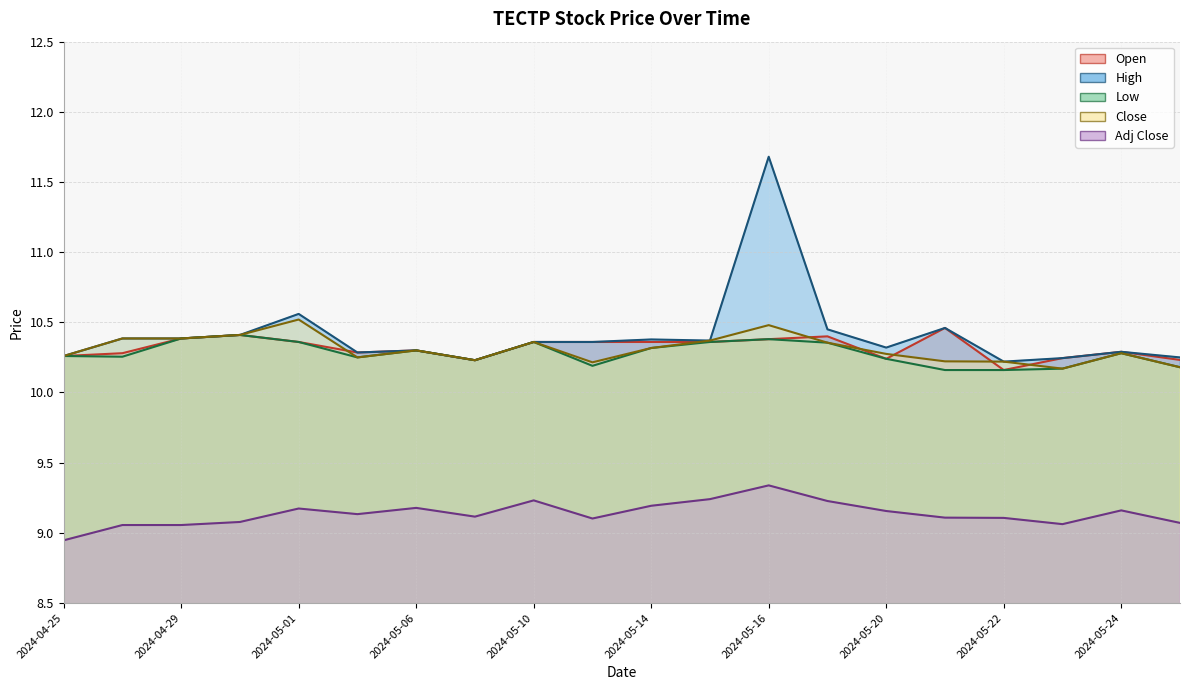

In Adj Close, how many points are higher than both neighbors (excluding endpoints)?

5